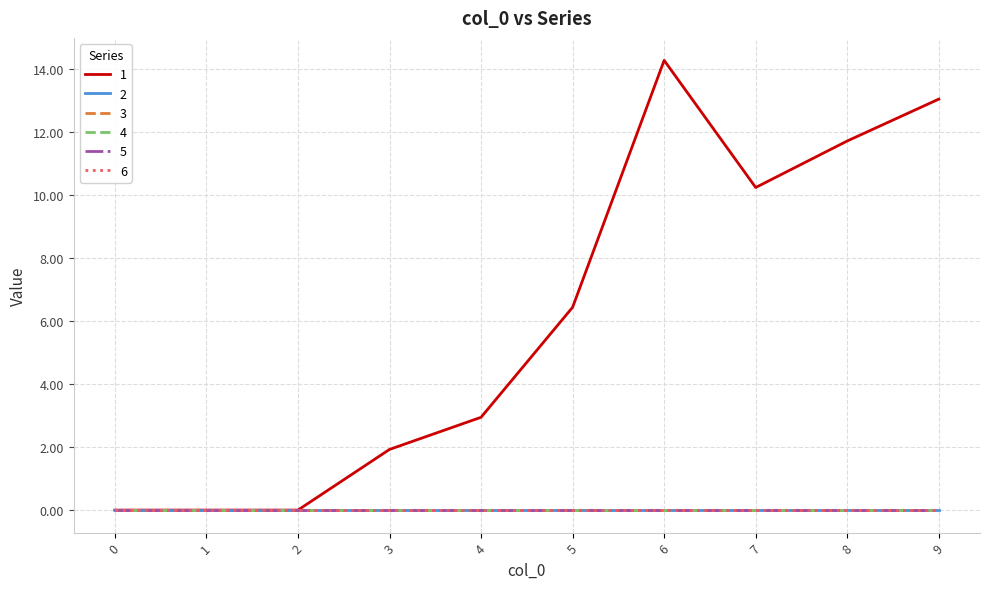

List the series in order of their peak value, highest first.

1, 2, 3, 4, 5, 6